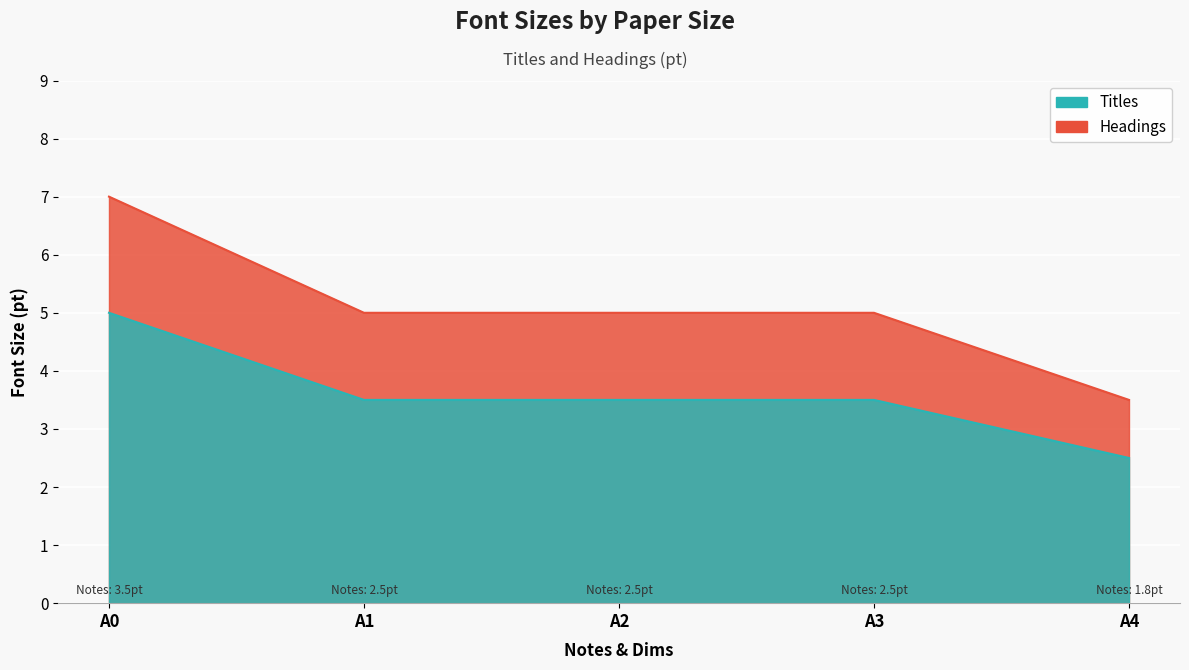

Which series has the largest total across all categories?

Headings